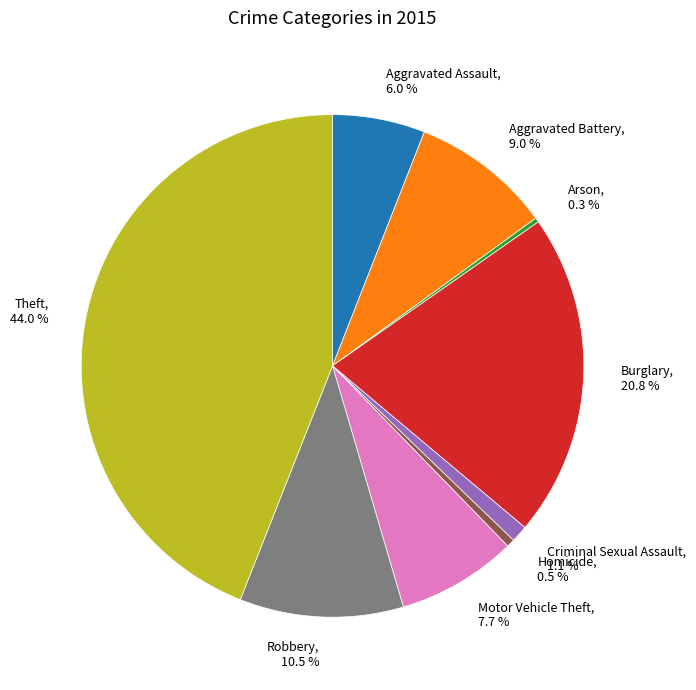

What percentage is the Theft slice, to the nearest percent?

44%